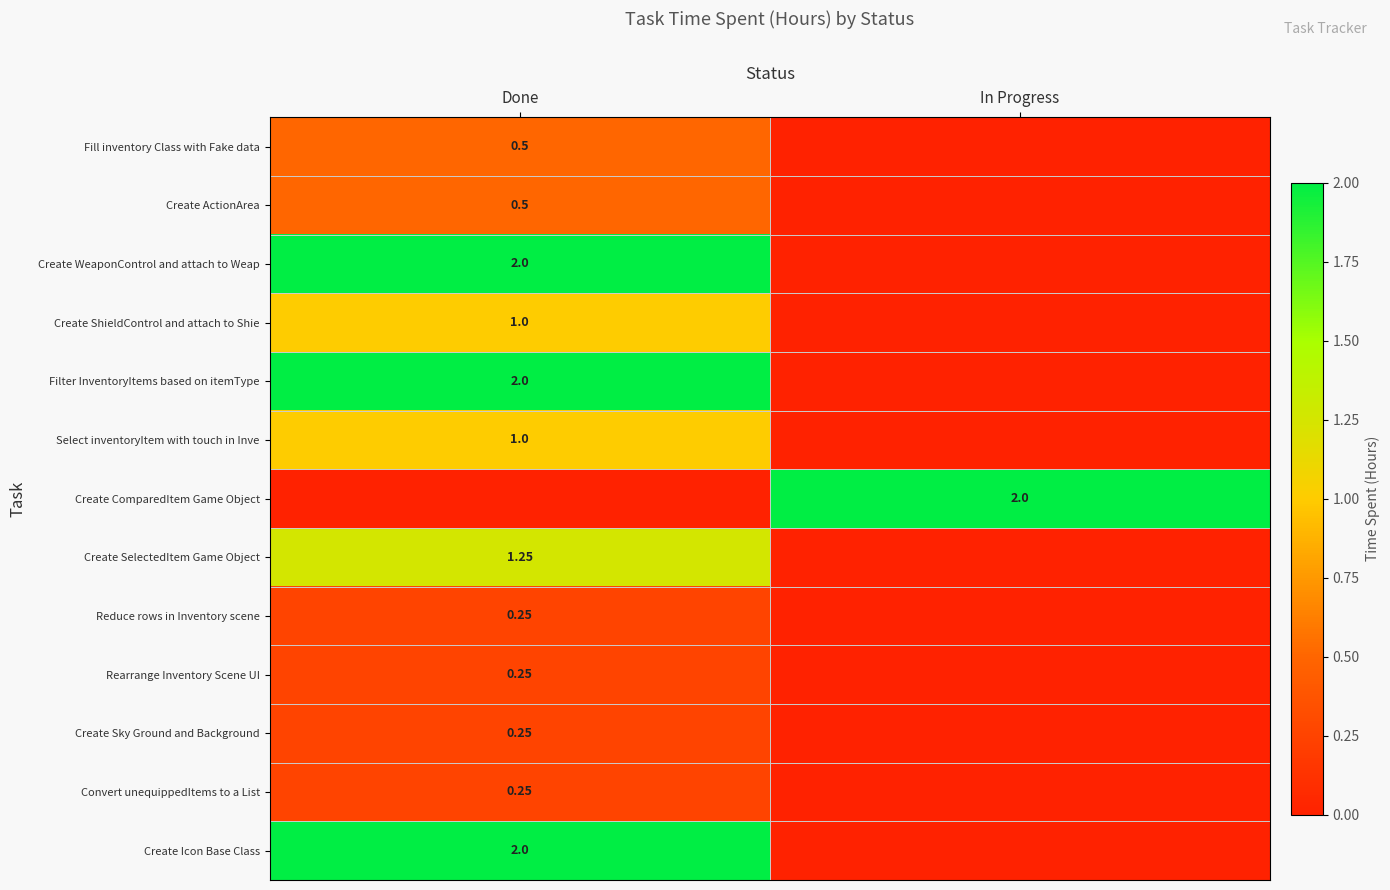

Is the value of Create ShieldControl and attach to Shie at Done greater than the value of Filter InventoryItems based on itemType at Done?

No